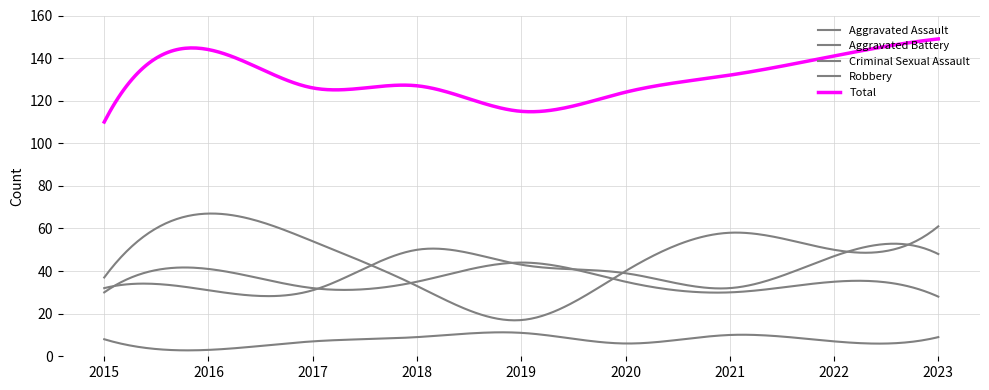

Reading left to right, transcribe all the data shown in this chart.

Aggravated Assault: 2015=32	2016=31	2017=31	2018=50	2019=43	2020=39	2021=32	2022=47	2023=48
Aggravated Battery: 2015=30	2016=41	2017=32	2018=35	2019=44	2020=35	2021=30	2022=35	2023=28
Criminal Sexual Assault: 2015=8	2016=3	2017=7	2018=9	2019=11	2020=6	2021=10	2022=7	2023=9
Robbery: 2015=37	2016=67	2017=54	2018=33	2019=17	2020=40	2021=58	2022=50	2023=61
Total: 2015=110	2016=144	2017=126	2018=127	2019=115	2020=124	2021=132	2022=141	2023=149